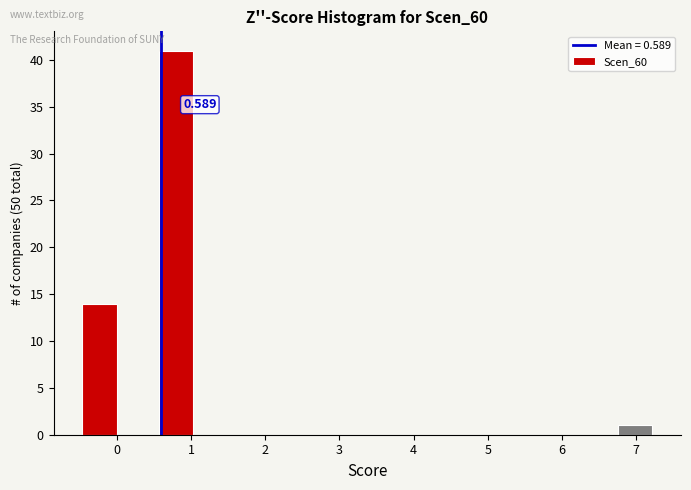

Over which range of the x-axis is the bar tallest?

0.5 to 1.1